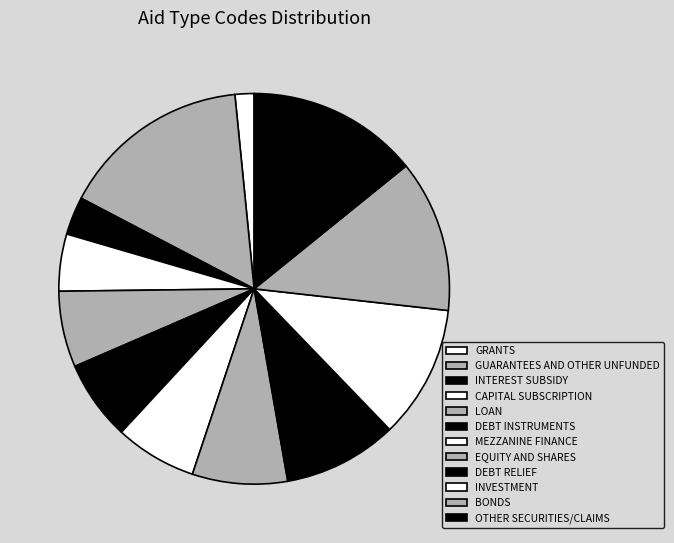

How much of the chart is everything except GRANTS?

98.4%